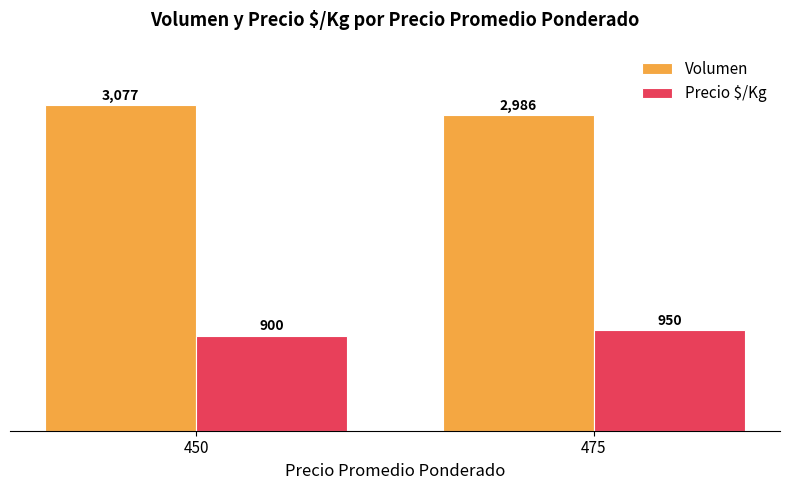

At which category is the sum across all series the highest?

450